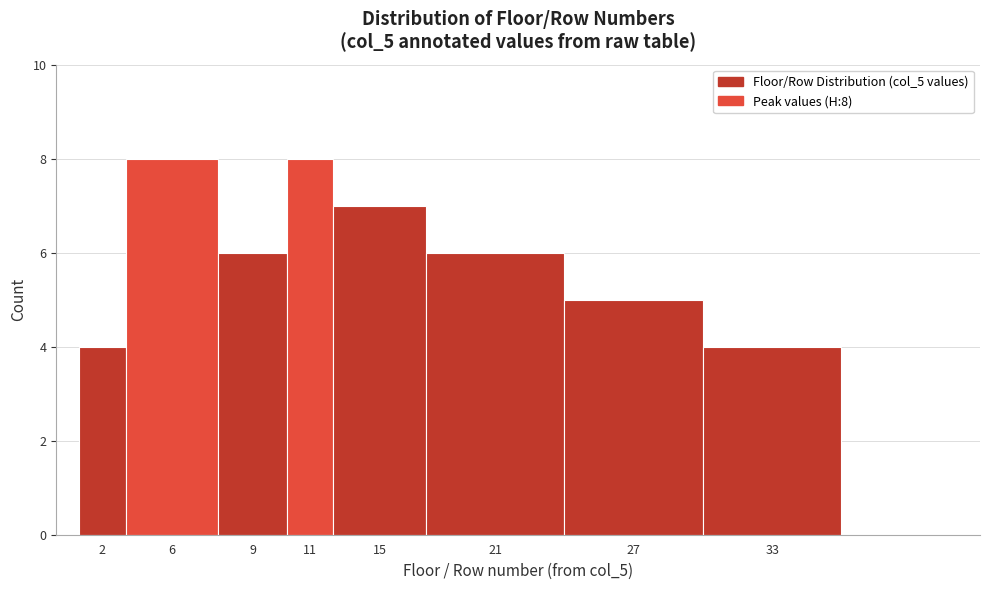

Reading left to right, transcribe all the data shown in this chart.

2=4	6=8	9=6	11=8	15=7	21=6	27=5	33=4